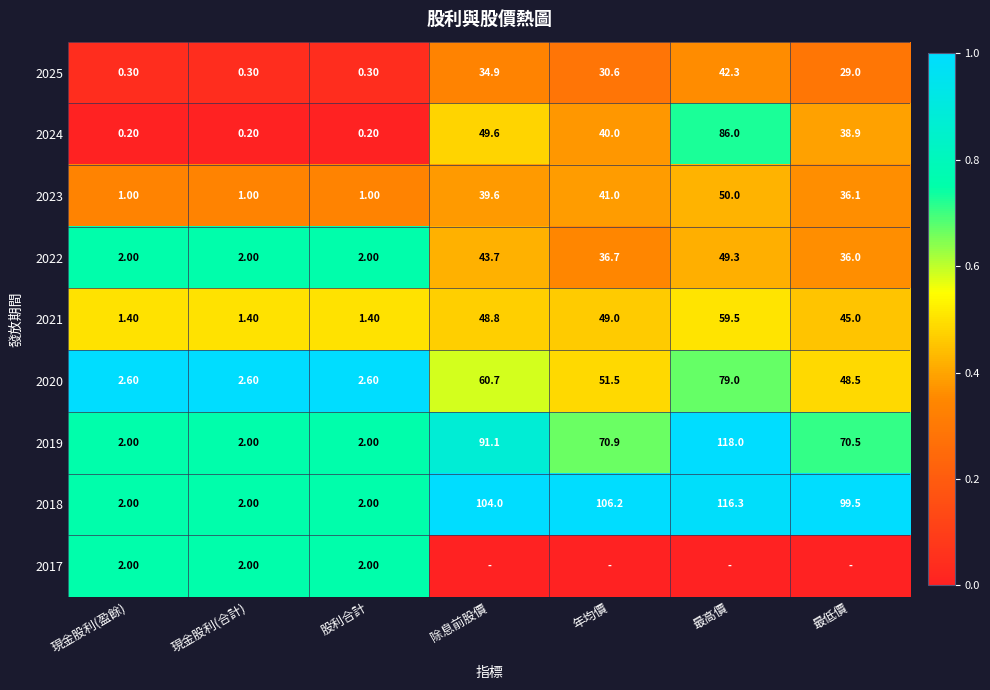

At which label does 2020 first exceed 48?

除息前股價